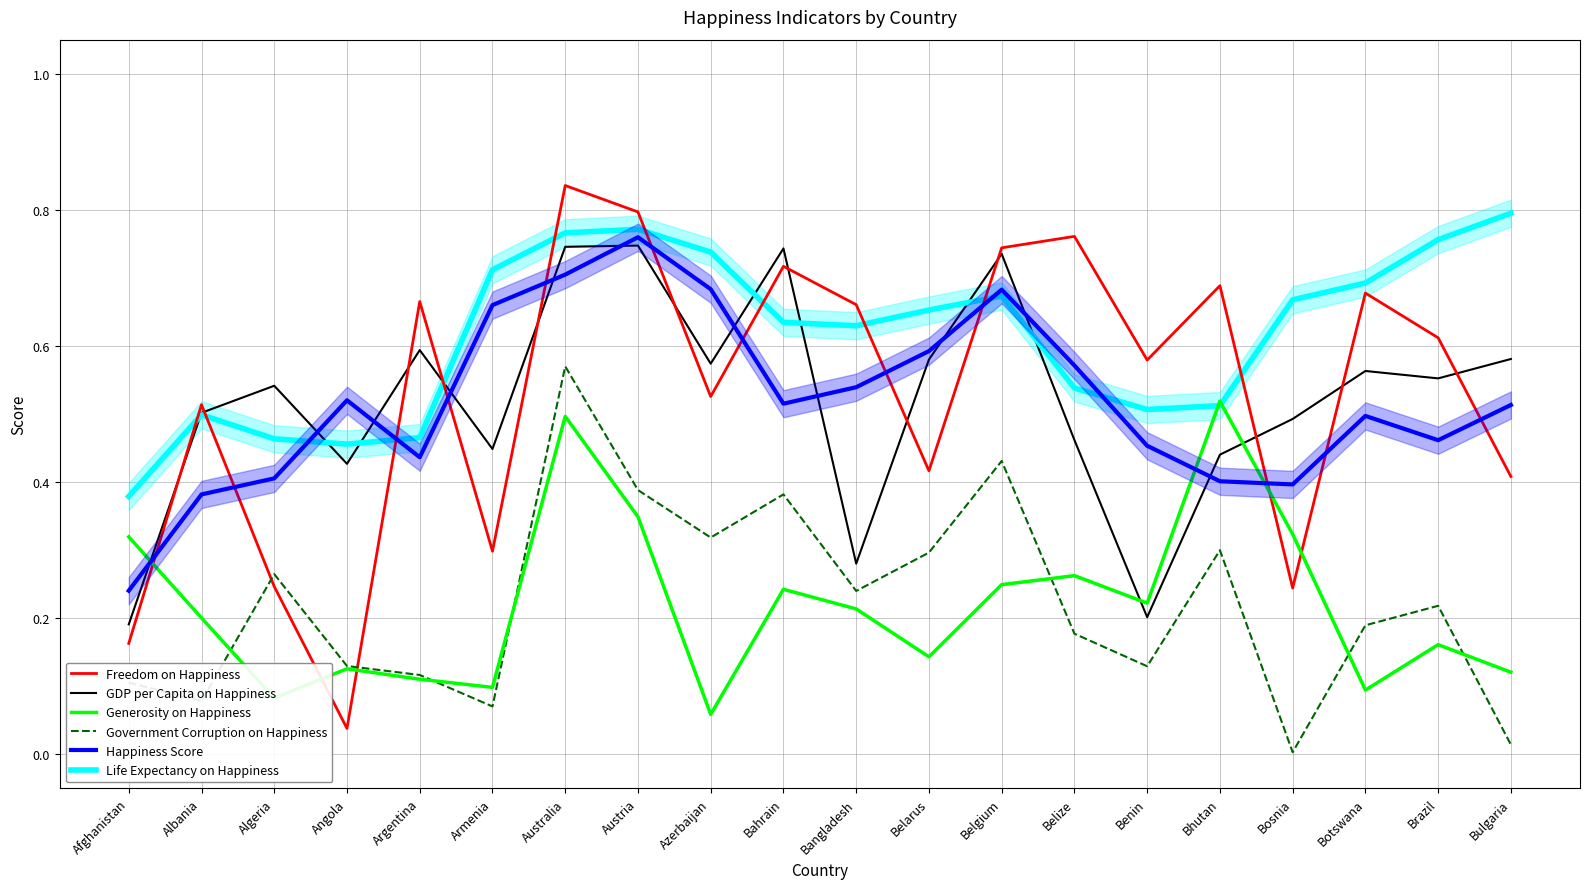

What position from the left is Algeria?

3